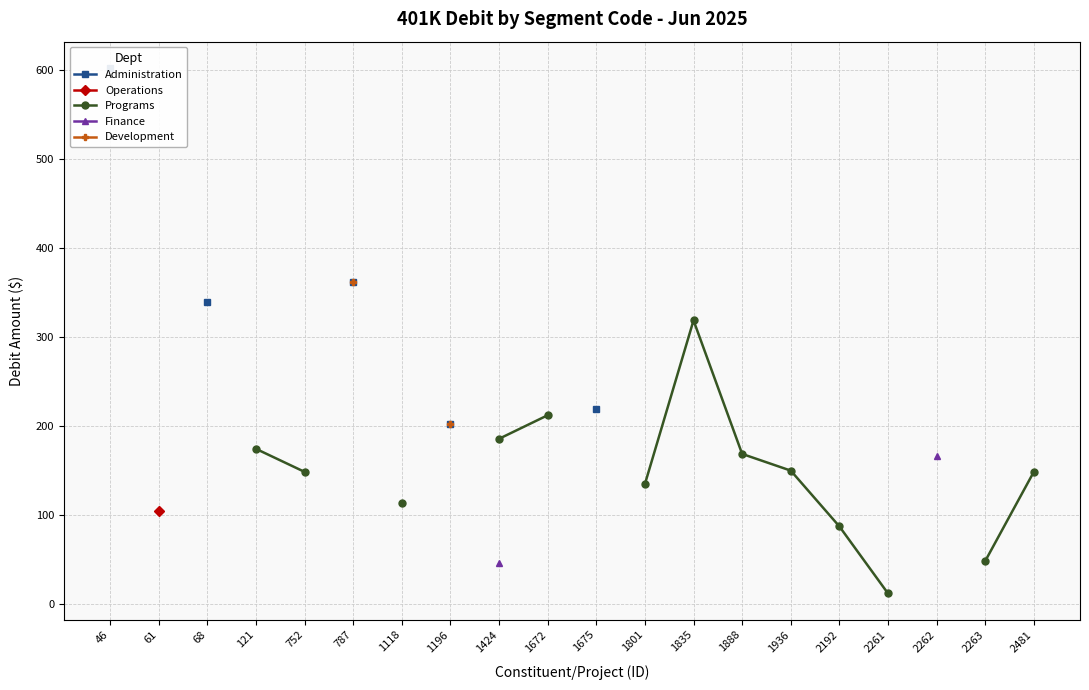

Is this an area chart (filled region under the line)?

No